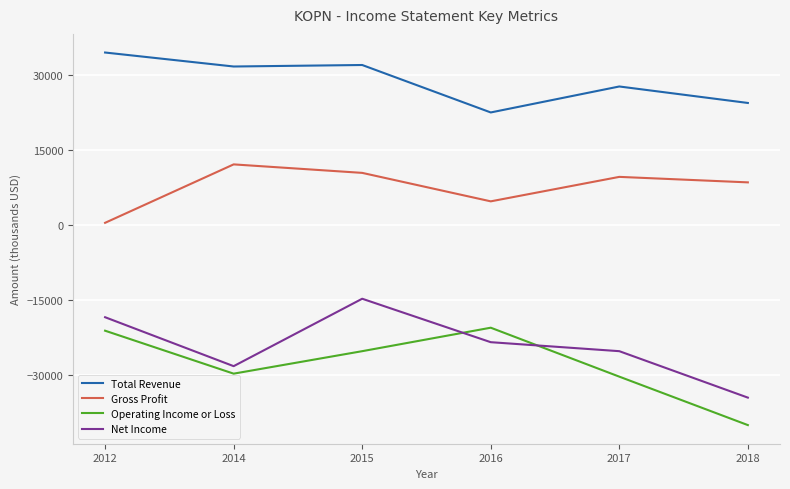

What is the total value across all series at 2017?

-18000